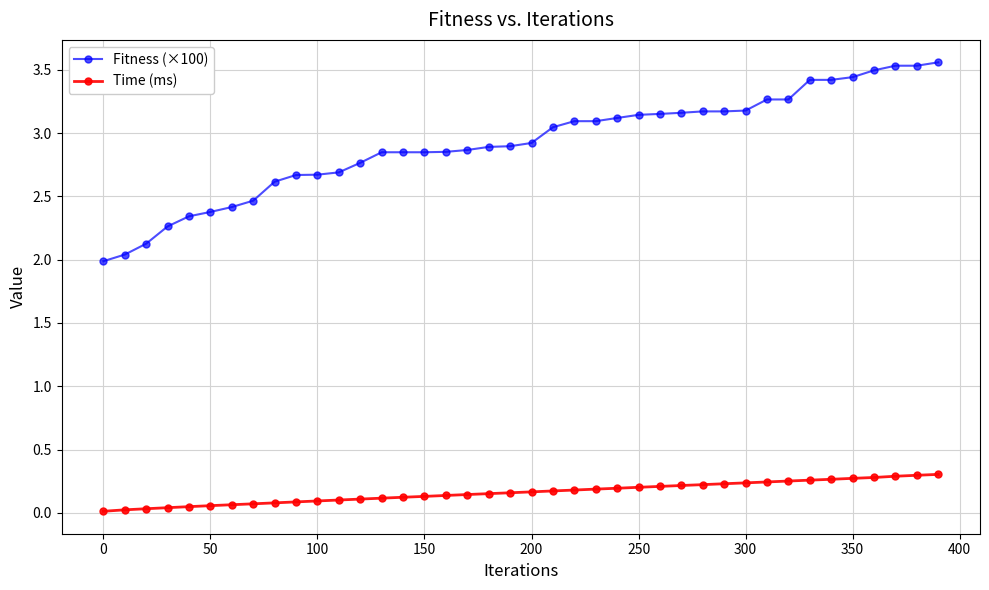

Rank the series by their maximum value, from highest to lowest.

Fitness (×100), Time (ms)